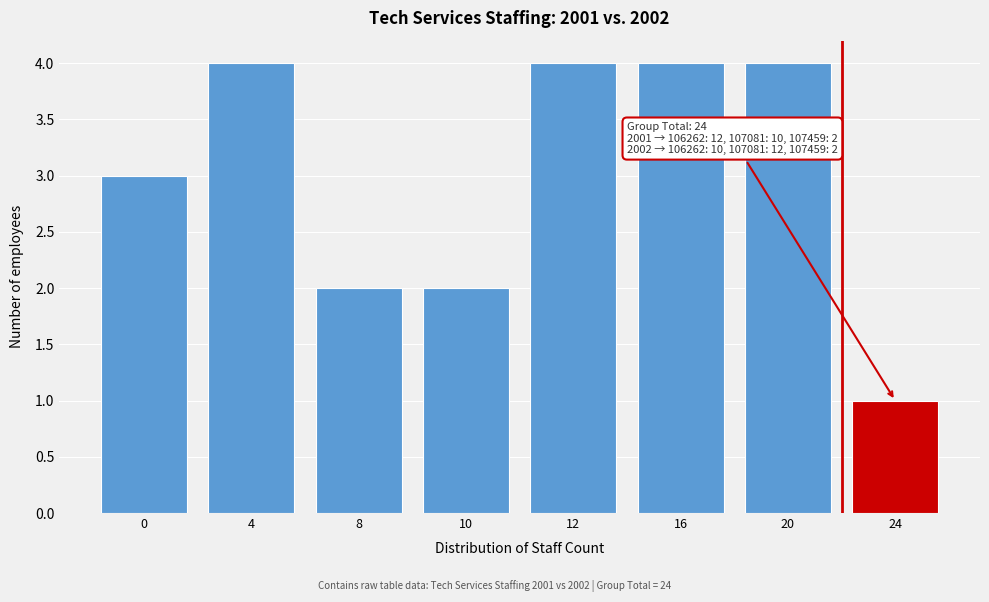

Reading right to left, extract all data points from this chart.

1	4	4	4	2	2	4	3